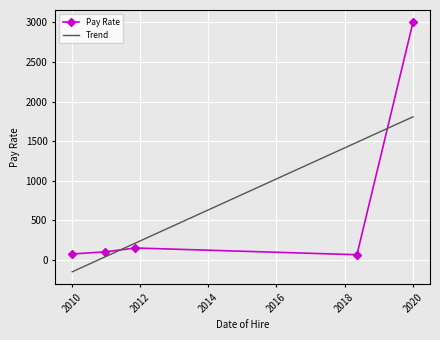

What is the value of the 5th point from the left?

3000.0